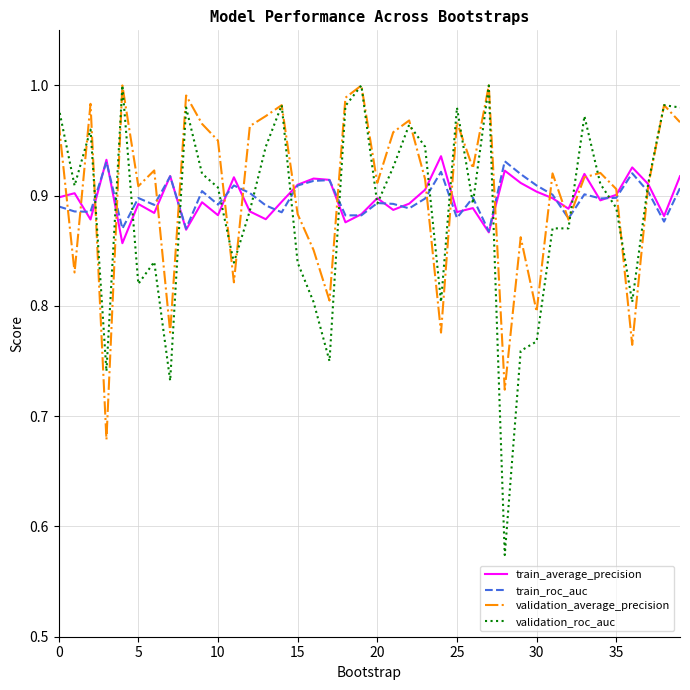

Which series has the largest range (max minus min)?

validation_roc_auc